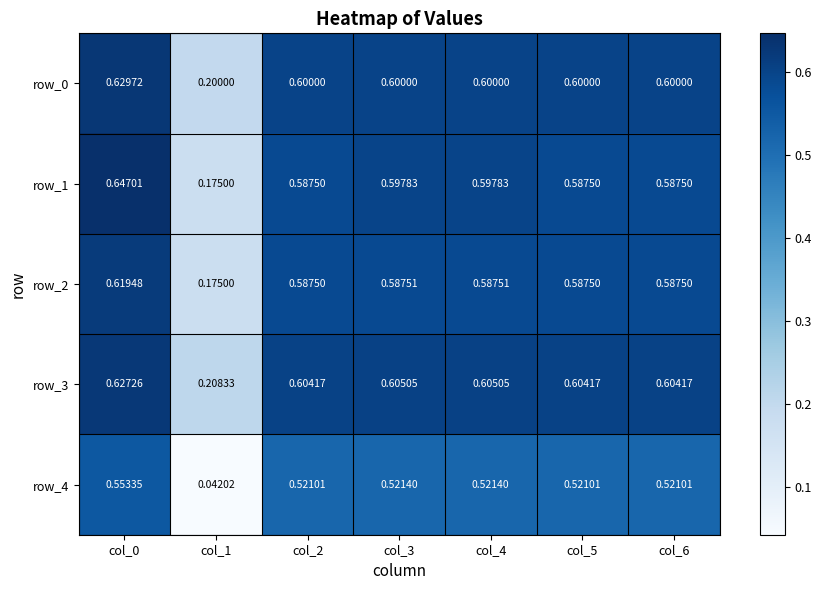

Is it true that row_2 equals 0.6 at col_4?

True